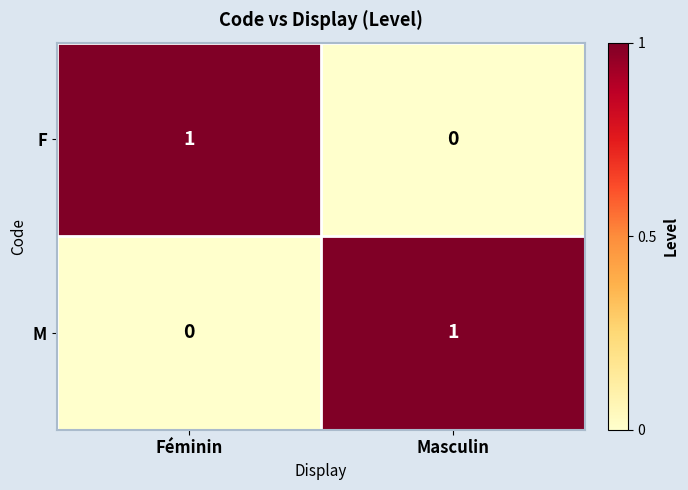

Is it true that F equals 0 at Masculin?

True